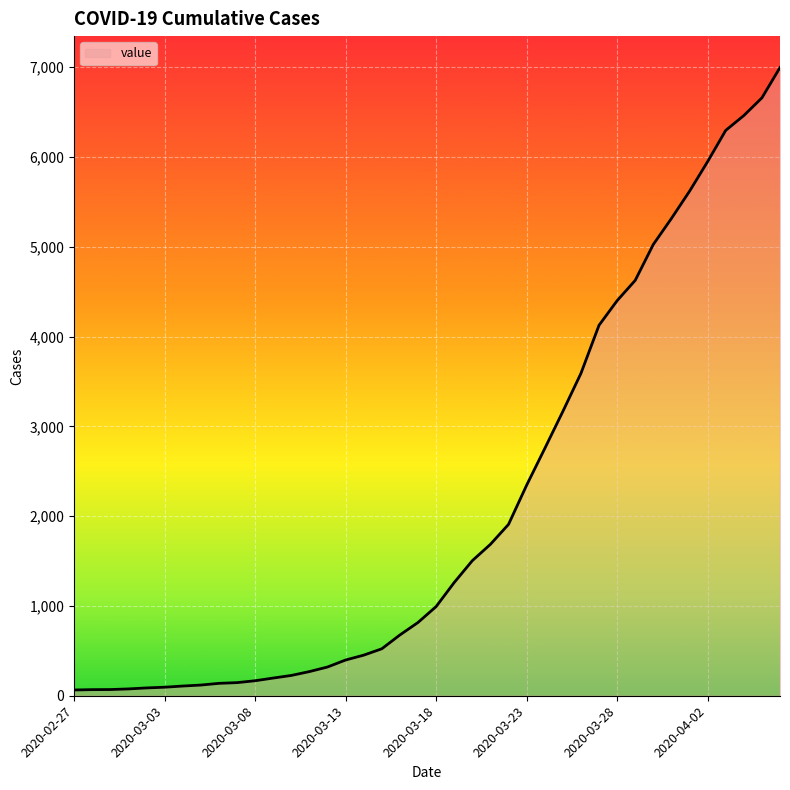

What is the greatest value displayed?

6995